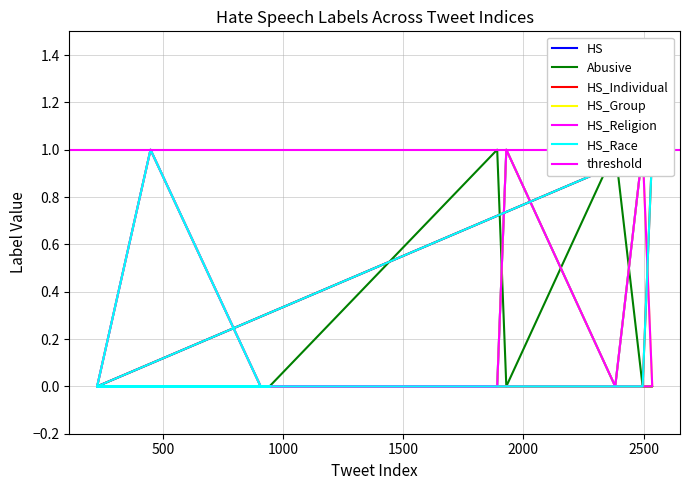

Is it true that Abusive equals 0 at 1929?

True